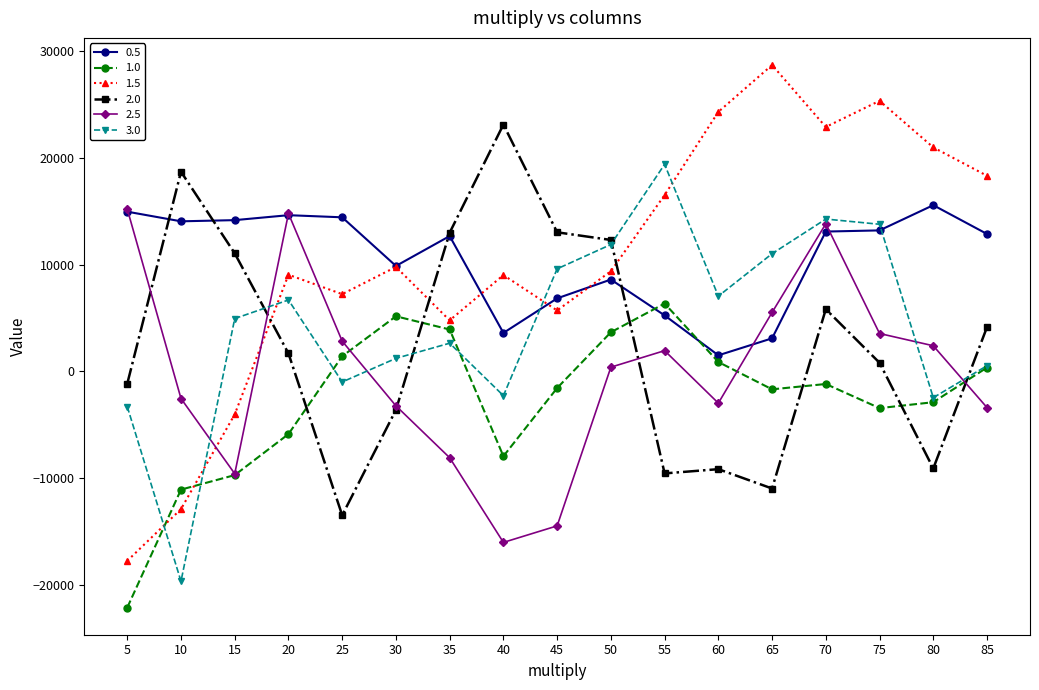

How many series are shown in this chart?

6